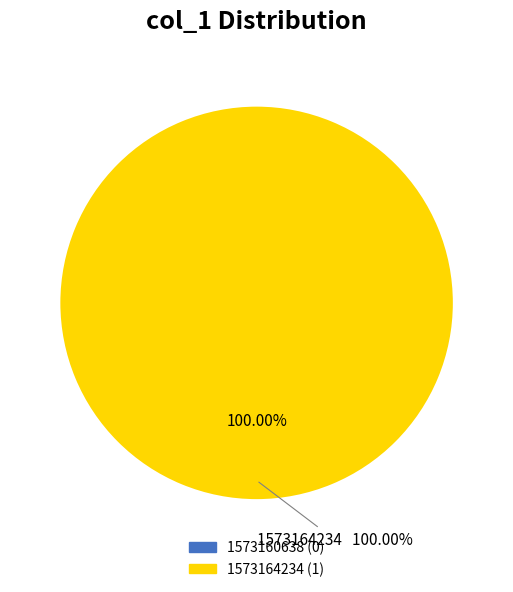

Is it true that 1573164234 is 99% of the pie?

False